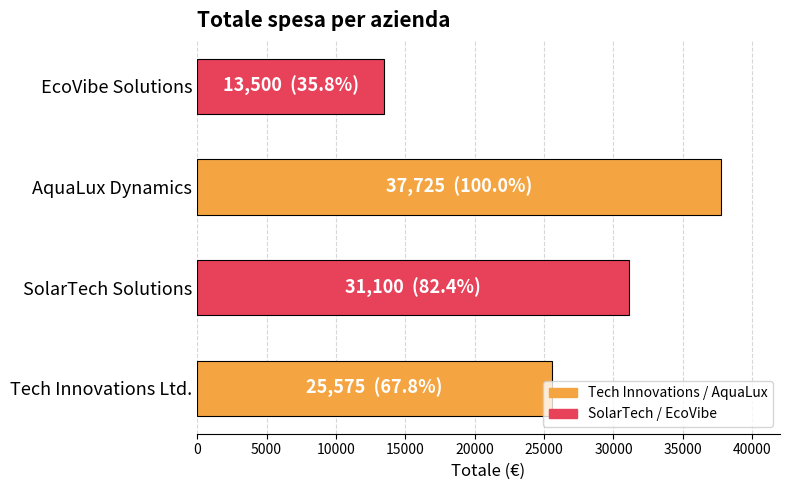

What is the difference between the second highest and minimum values?

17600